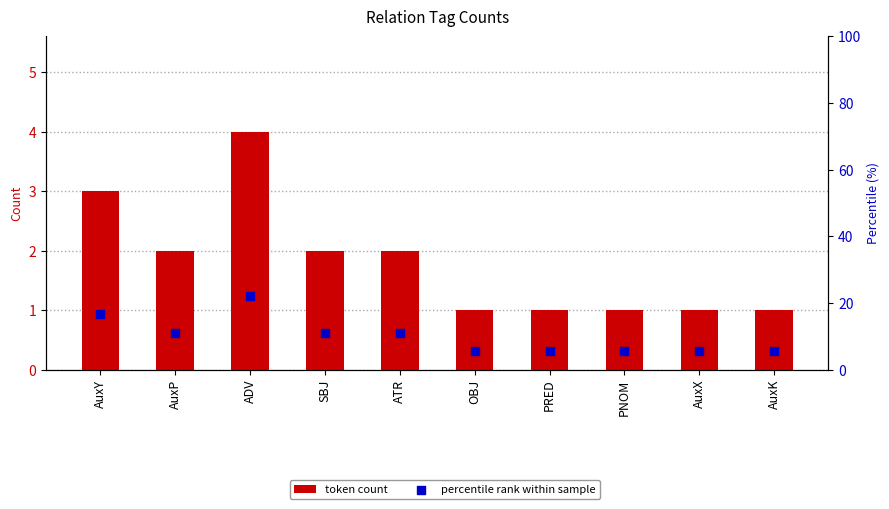

Which series has the largest Y range (max minus min)?

percentile rank within sample